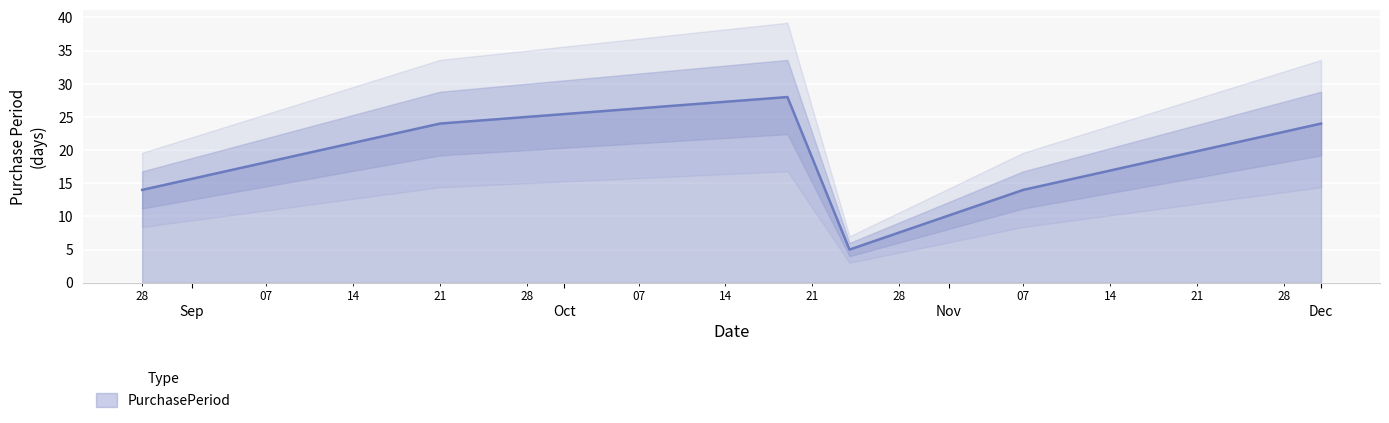

Which category has the lowest value across all series?

2017-10-24